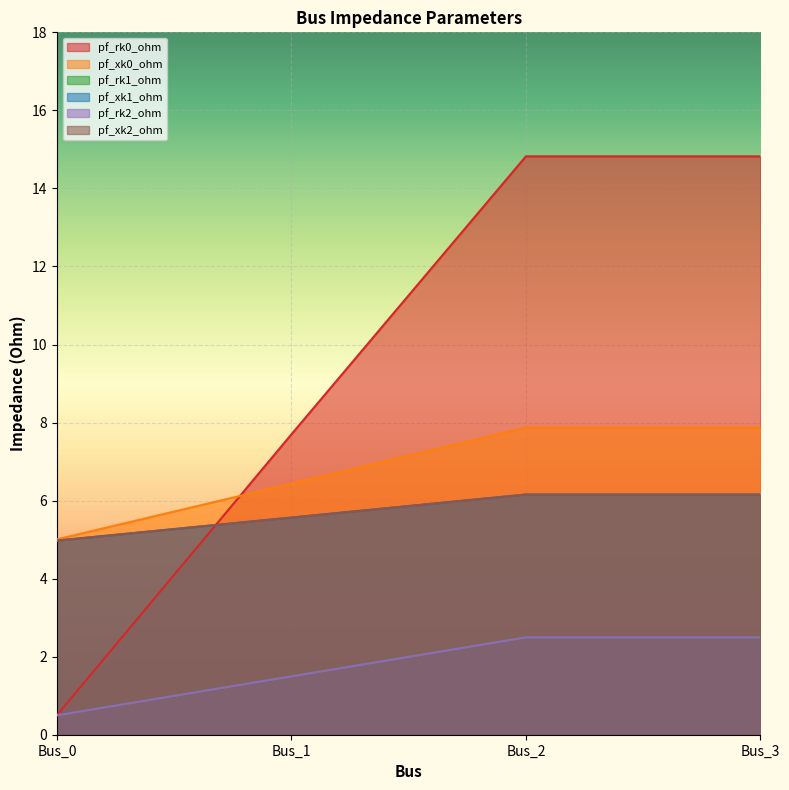

What is the smallest value displayed?

0.5